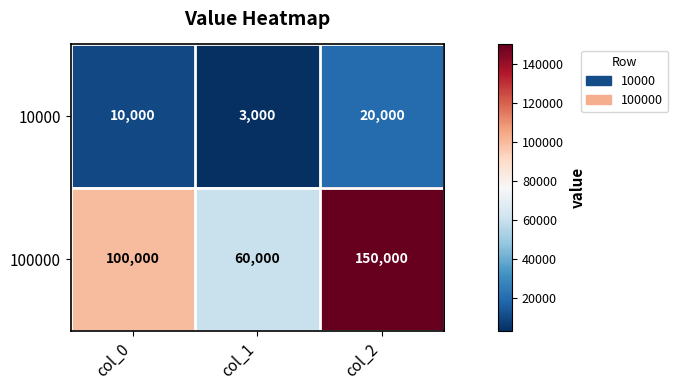

What is the difference between the highest and lowest values at col_1?

57000